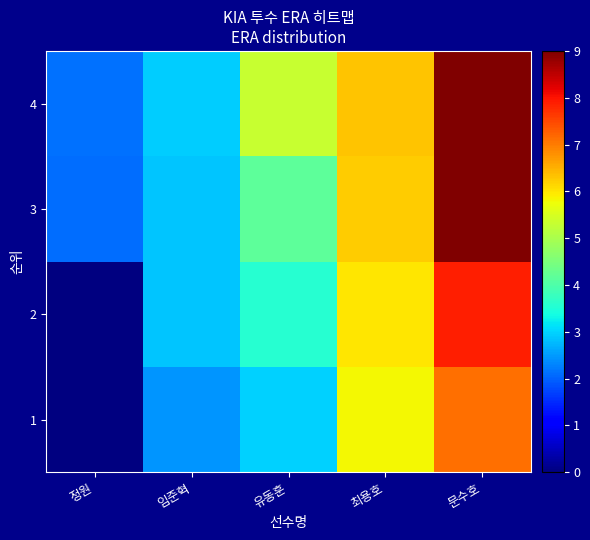

Reading left to right, list all the values displayed in this chart.

1: 정원=0.0	임준혁=2.5	유동훈=3.0	최용호=5.8	문수호=7.1
2: 정원=0.0	임준혁=2.9	유동훈=3.6	최용호=6.0	문수호=7.9
3: 정원=2.1	임준혁=2.9	유동훈=4.2	최용호=6.2	문수호=9.0
4: 정원=2.1	임준혁=3.0	유동훈=5.3	최용호=6.3	문수호=9.0